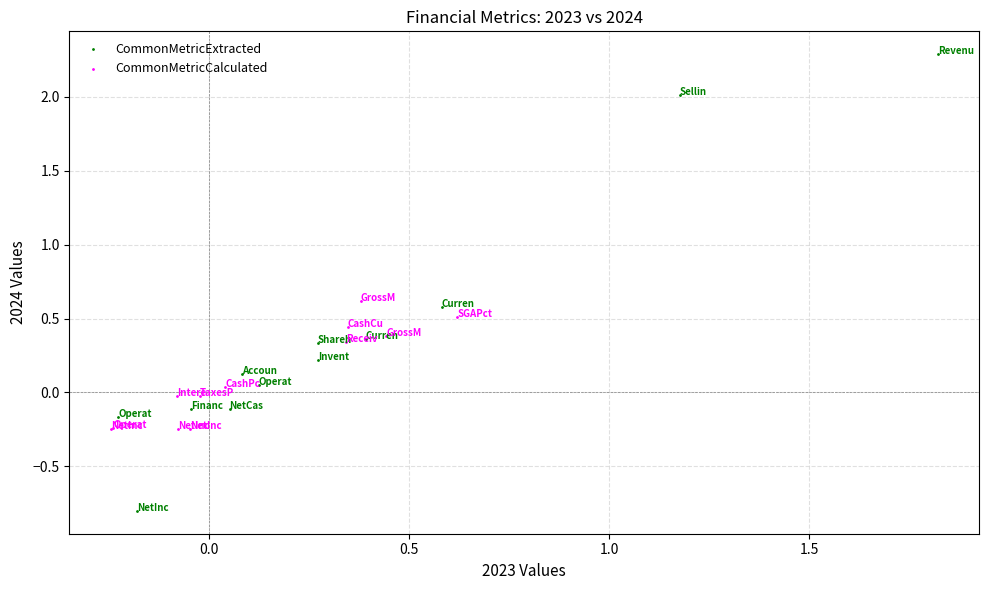

Which series contains the highest Y value?

CommonMetricExtracted